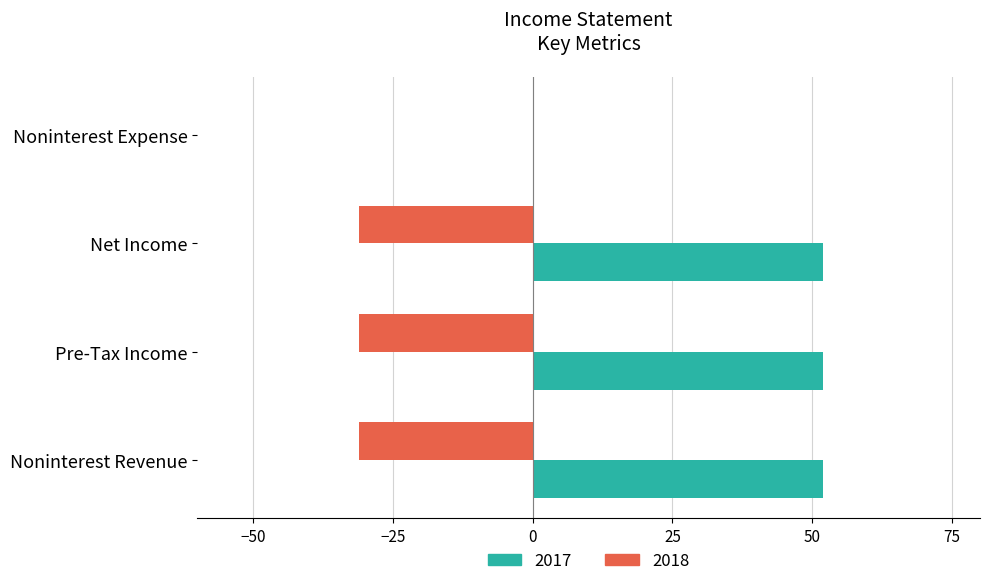

At which label does 2018 reach its peak?

Noninterest Expense